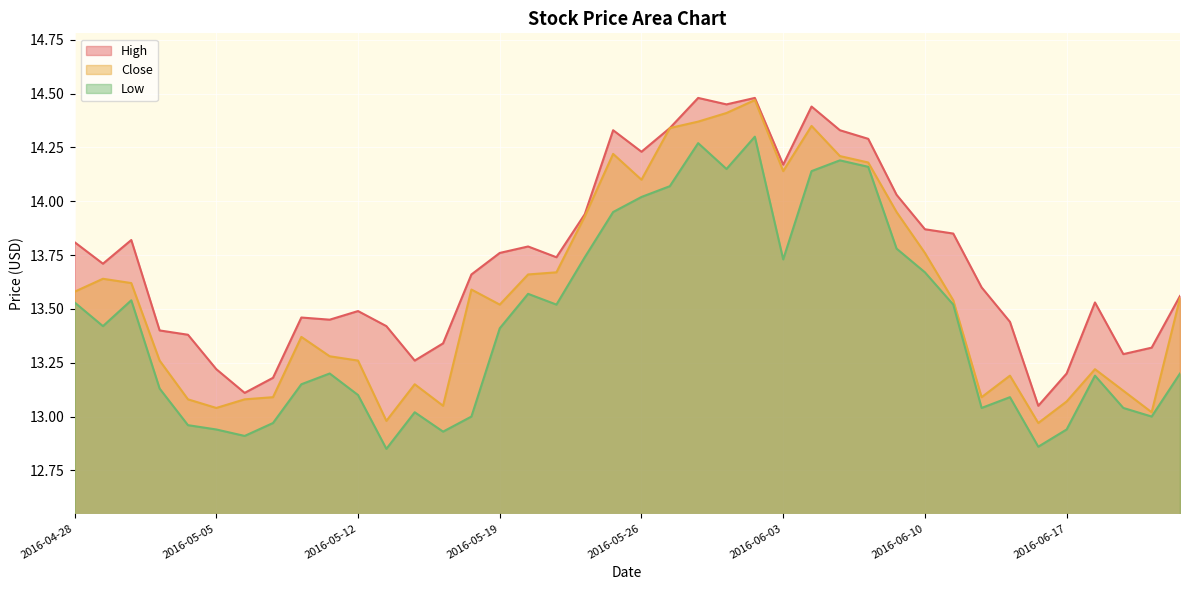

What is the sum of all Close values?

543.1